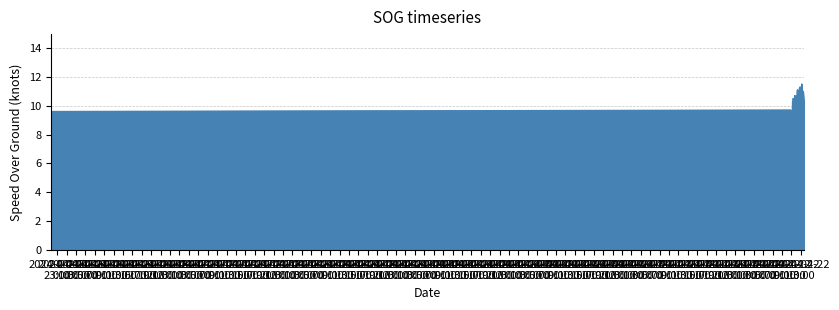

What is the greatest value displayed?

11.5